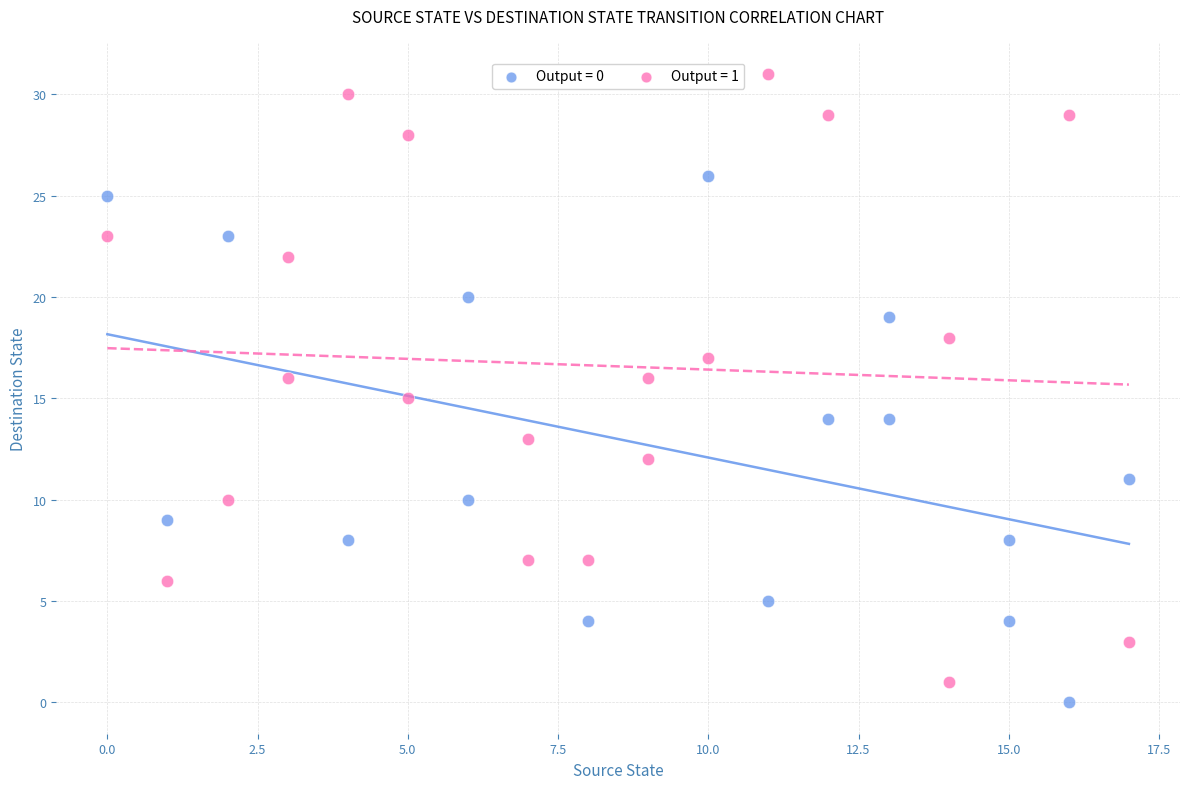

What are all the series names shown in the legend?

Output = 0, Output = 1